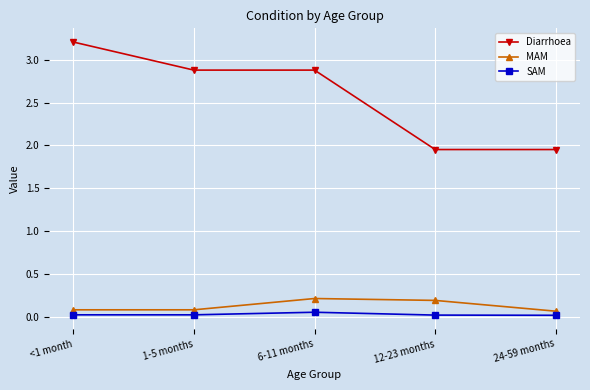

True or false: MAM has more than 0 interior local peaks.

True